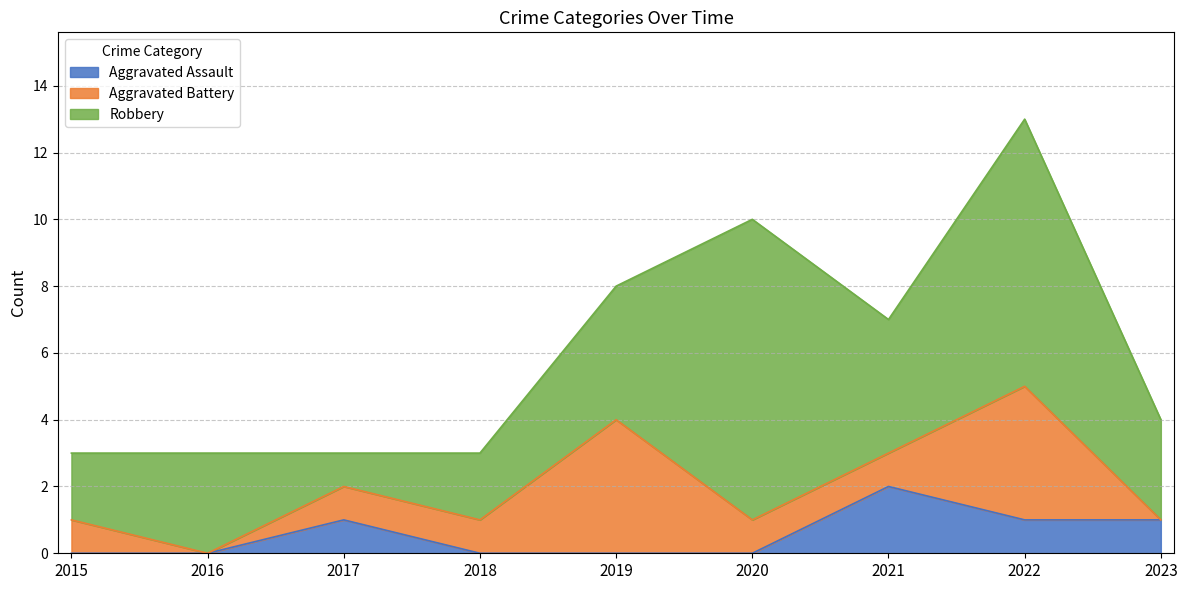

The value of Aggravated Assault at 2022 is 1. True or false?

True